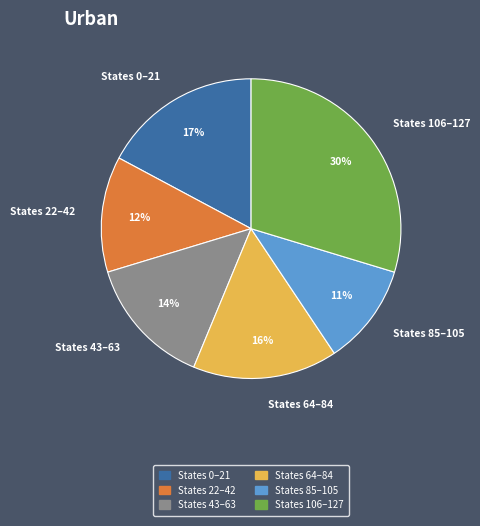

Which has a higher value, States 106–127 or States 64–84?

States 106–127